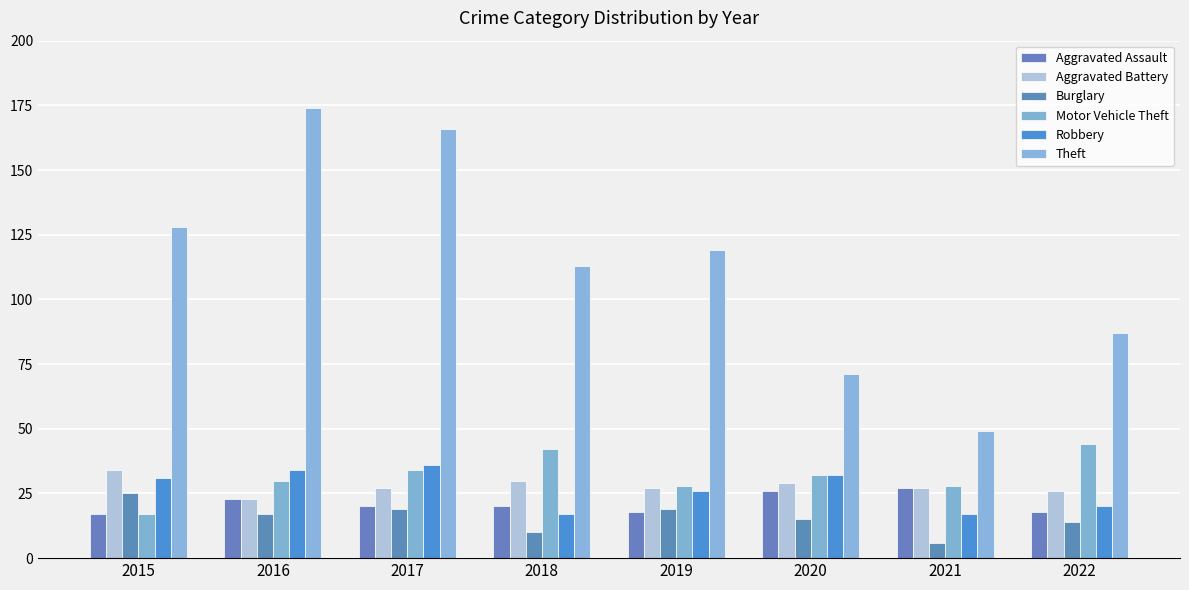

How many distinct data groups are displayed?

6